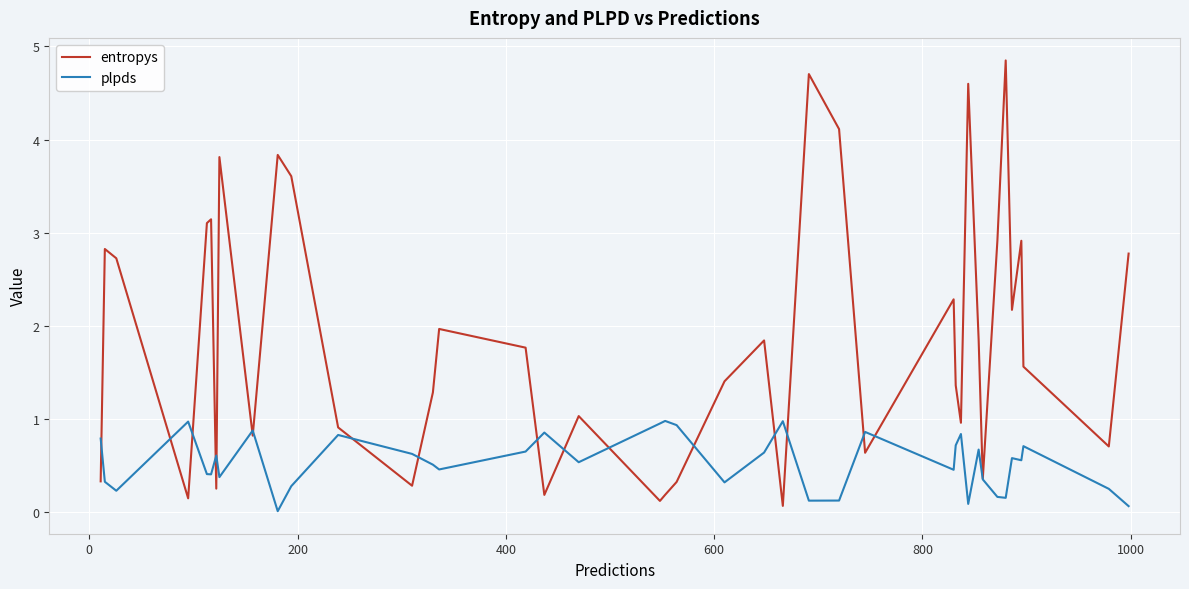

What is the maximum value for entropys?

4.8